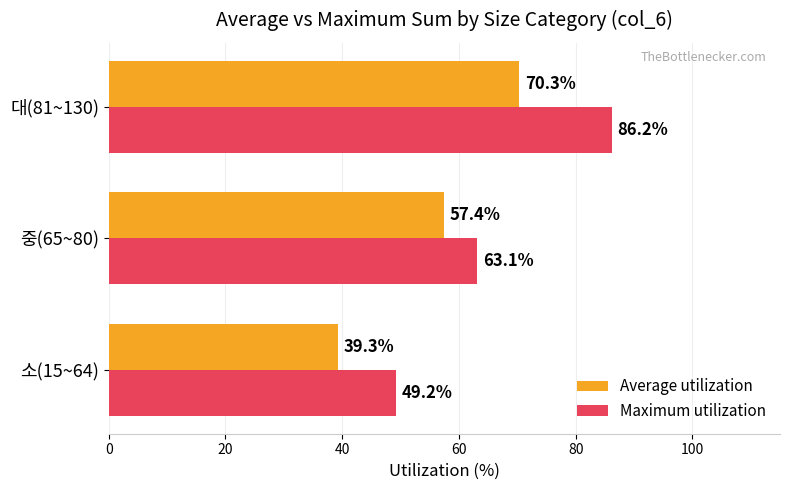

At which category is the sum across all series the highest?

대(81~130)